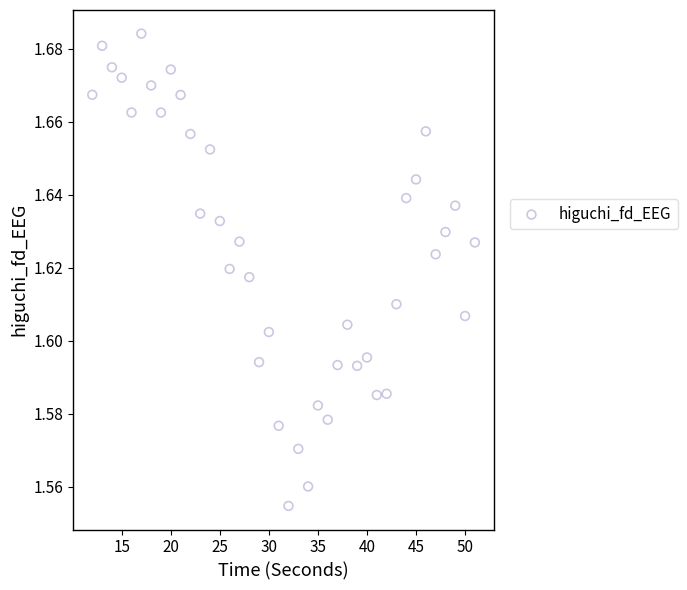

What is the range of X values (max minus min)?

39.0